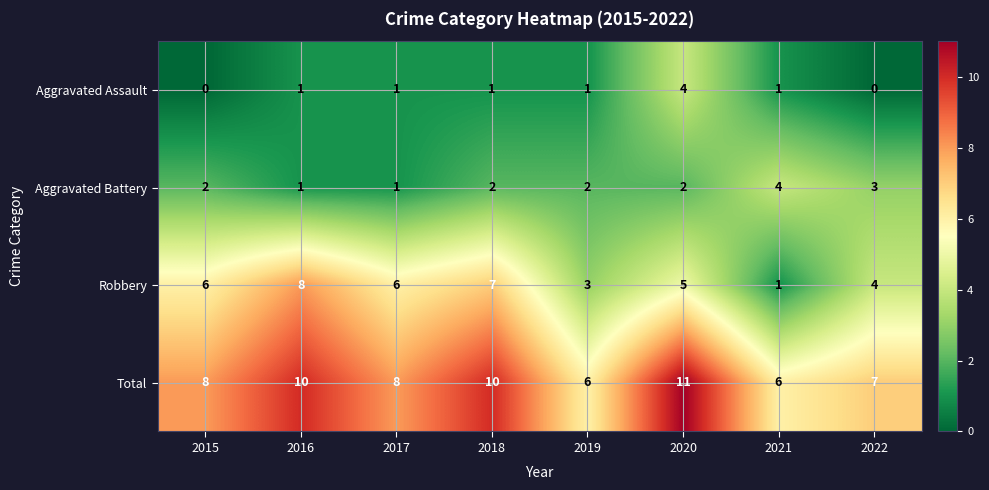

Count the Total values in the range 7 to 10.

5